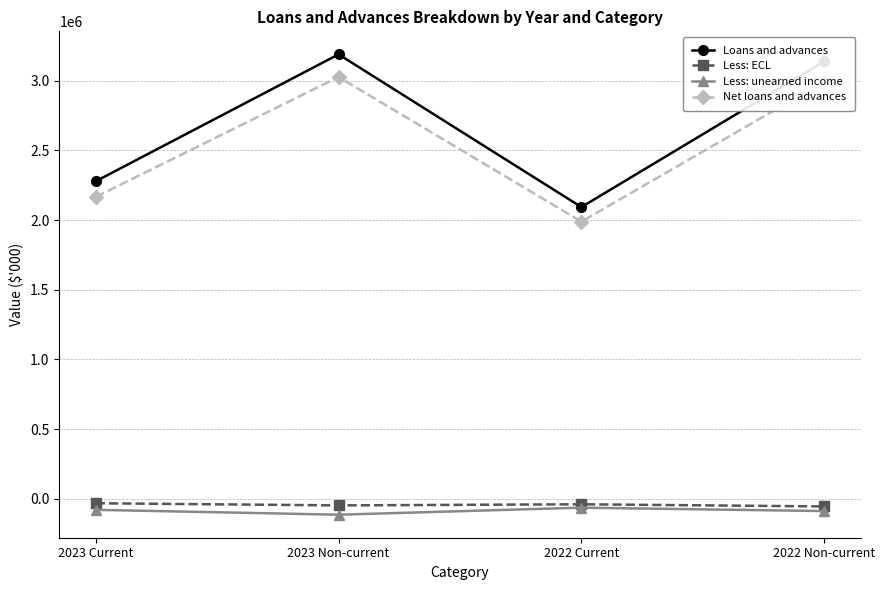

What are all the series names shown in the legend?

Loans and advances, Less: ECL, Less: unearned income, Net loans and advances